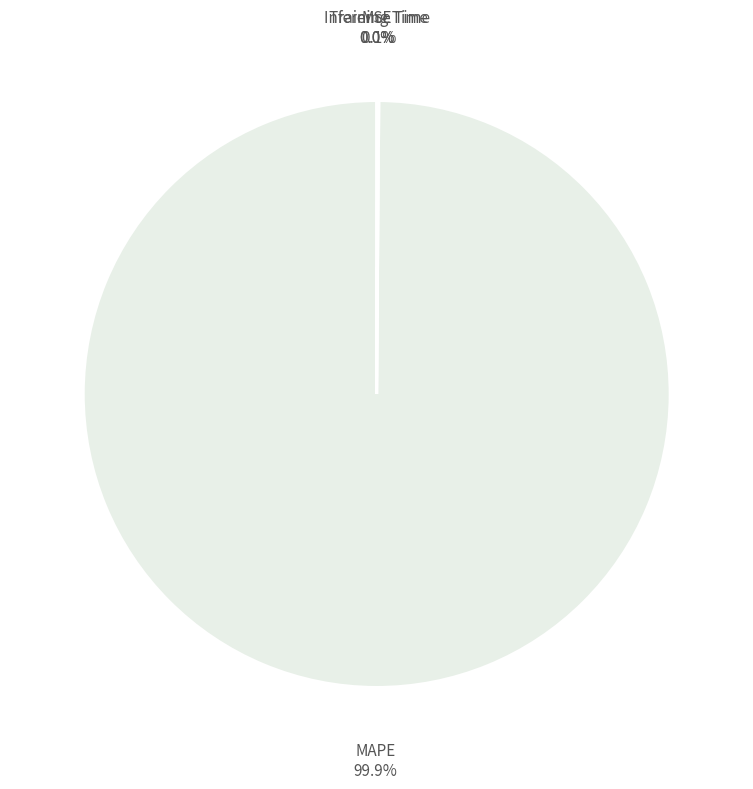

To the nearest percent, what is the difference between the largest and smallest slice percentages?

100%